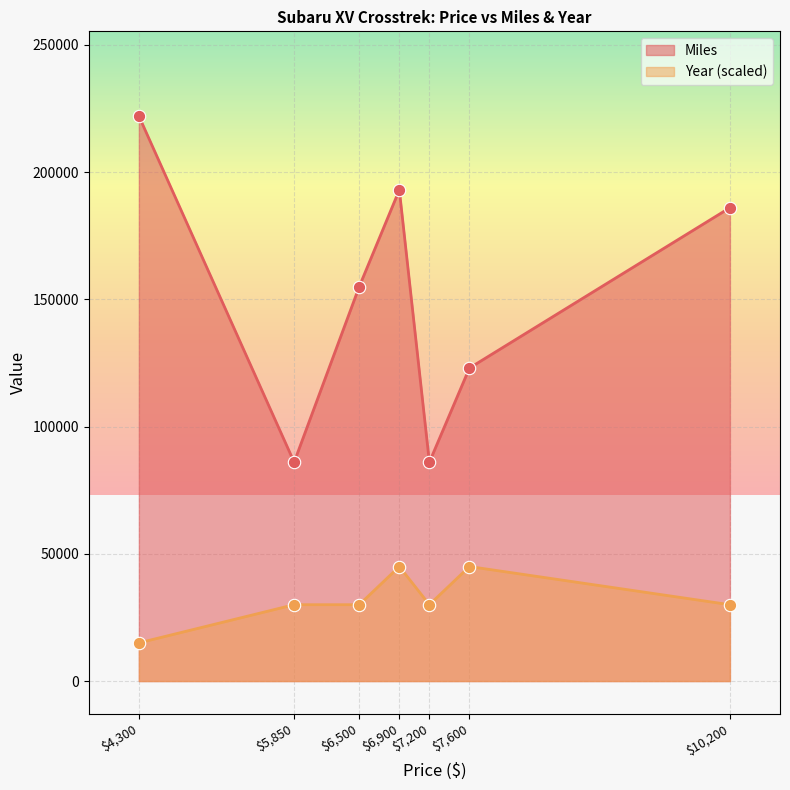

Which series reaches the minimum Y coordinate?

Year